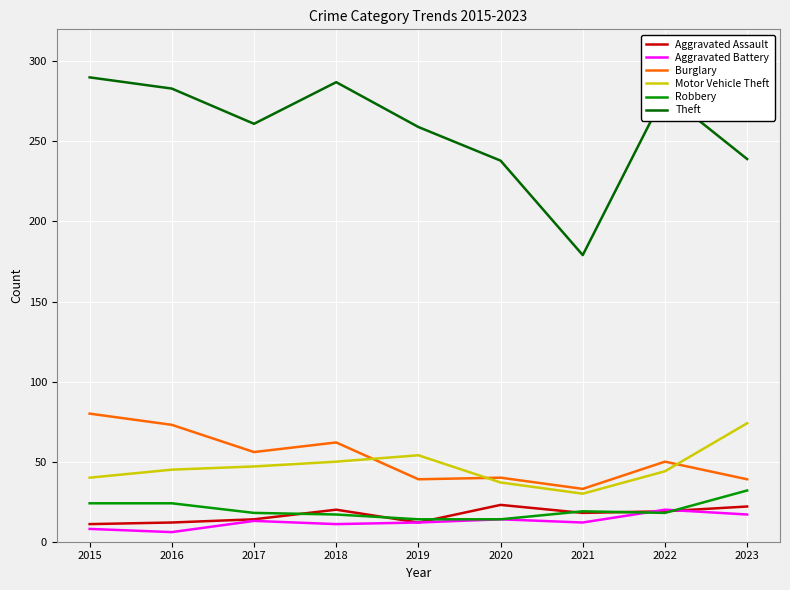

True or false: Theft and Aggravated Assault intersect in this chart.

False